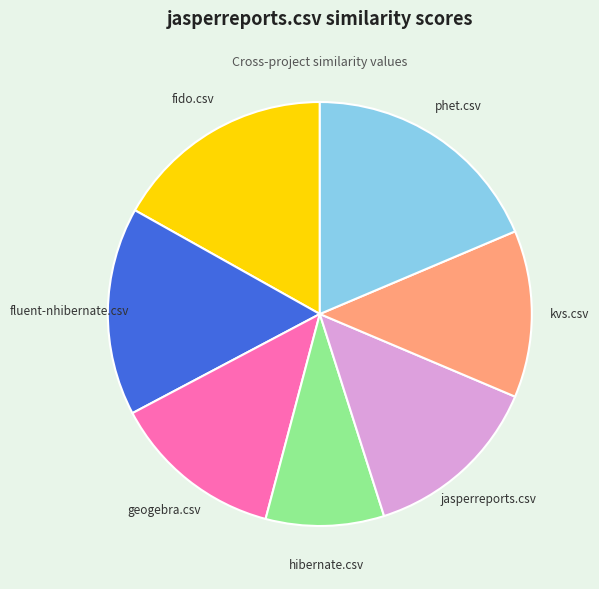

Do kvs.csv and hibernate.csv together represent more than half of the pie?

No